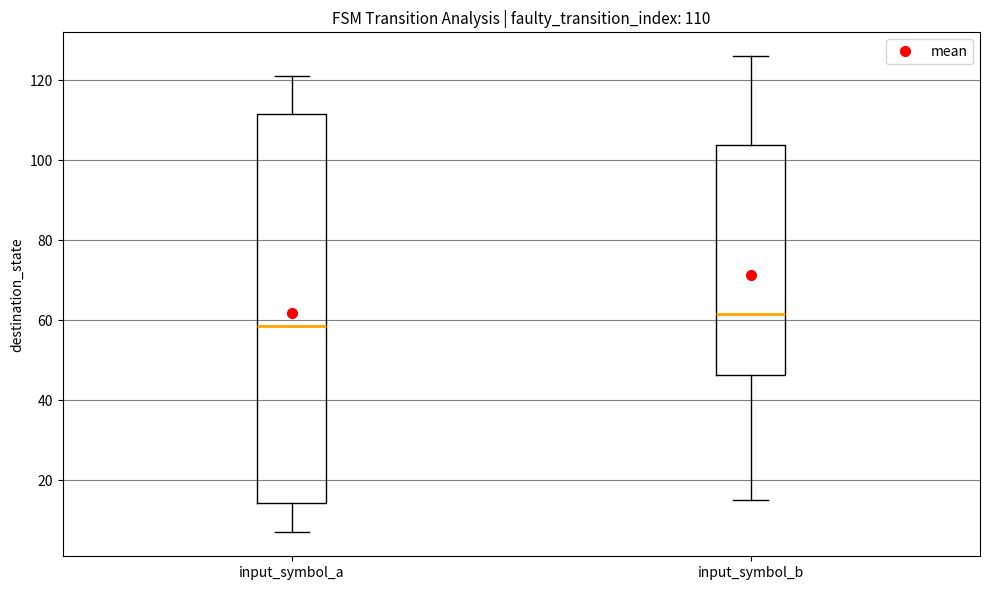

Which box is the tallest, from its lower edge to its upper edge?

input_symbol_a